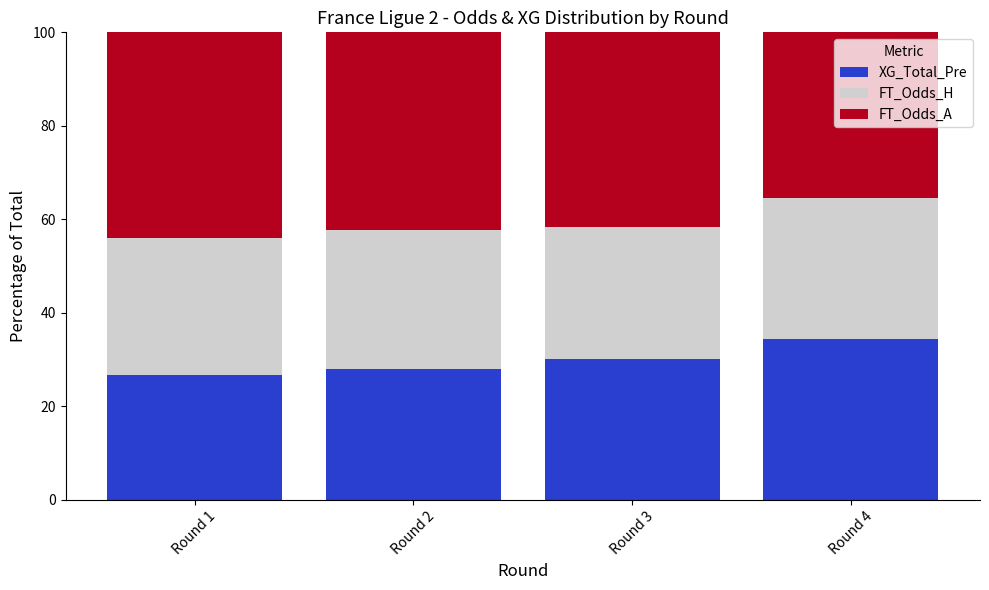

What value does the XG_Total_Pre series have at Round 1?

26.8